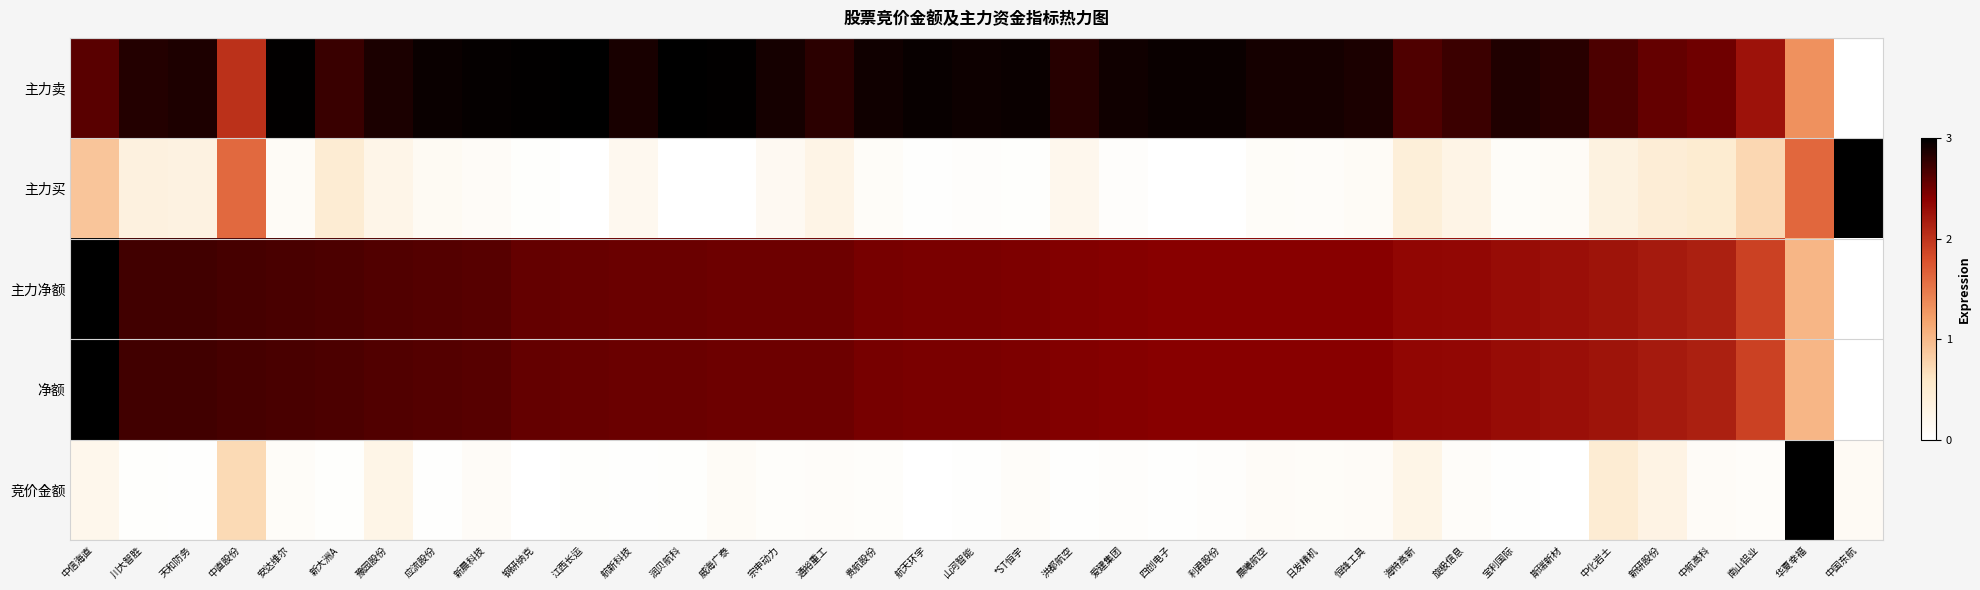

Reading left to right, what are all the values shown in this chart?

竞价金额: 中信海直=0.2	川大智胜=0.0	天和防务=0.0	中直股份=0.7	安达维尔=0.1	新大洲A=0.0	豫园股份=0.3	应流股份=0.0	新晨科技=0.1	钢研纳克=0.0	江西长运=0.0	航新科技=0.0	润贝航科=0.0	威海广泰=0.1	宗申动力=0.1	通裕重工=0.1	贵航股份=0.0	航天环宇=0.0	山河智能=0.0	*ST恒宇=0.1	洪都航空=0.0	爱建集团=0.0	四创电子=0.0	利君股份=0.0	晨曦航空=0.1	日发精机=0.1	恒锋工具=0.1	海特高新=0.3	旋极信息=0.1	宝利国际=0.0	斯瑞新材=0.0	中化岩土=0.5	新研股份=0.3	中航高科=0.1	南山铝业=0.1	华夏幸福=3.0	中国东航=0.1
净额: 中信海直=3.0	川大智胜=2.7	天和防务=2.7	中直股份=2.7	安达维尔=2.7	新大洲A=2.7	豫园股份=2.6	应流股份=2.6	新晨科技=2.6	钢研纳克=2.6	江西长运=2.5	航新科技=2.5	润贝航科=2.5	威海广泰=2.5	宗申动力=2.5	通裕重工=2.5	贵航股份=2.5	航天环宇=2.5	山河智能=2.5	*ST恒宇=2.5	洪都航空=2.4	爱建集团=2.4	四创电子=2.4	利君股份=2.4	晨曦航空=2.4	日发精机=2.4	恒锋工具=2.4	海特高新=2.3	旋极信息=2.3	宝利国际=2.3	斯瑞新材=2.3	中化岩土=2.2	新研股份=2.2	中航高科=2.2	南山铝业=1.9	华夏幸福=1.0	中国东航=0.0
主力净额: 中信海直=3.0	川大智胜=2.7	天和防务=2.7	中直股份=2.7	安达维尔=2.7	新大洲A=2.7	豫园股份=2.6	应流股份=2.6	新晨科技=2.6	钢研纳克=2.6	江西长运=2.5	航新科技=2.5	润贝航科=2.5	威海广泰=2.5	宗申动力=2.5	通裕重工=2.5	贵航股份=2.5	航天环宇=2.5	山河智能=2.5	*ST恒宇=2.5	洪都航空=2.4	爱建集团=2.4	四创电子=2.4	利君股份=2.4	晨曦航空=2.4	日发精机=2.4	恒锋工具=2.4	海特高新=2.3	旋极信息=2.3	宝利国际=2.3	斯瑞新材=2.3	中化岩土=2.2	新研股份=2.2	中航高科=2.2	南山铝业=1.9	华夏幸福=1.0	中国东航=0.0
主力买: 中信海直=0.9	川大智胜=0.3	天和防务=0.3	中直股份=1.6	安达维尔=0.1	新大洲A=0.5	豫园股份=0.3	应流股份=0.1	新晨科技=0.1	钢研纳克=0.0	江西长运=0.0	航新科技=0.2	润贝航科=0.0	威海广泰=0.0	宗申动力=0.1	通裕重工=0.3	贵航股份=0.1	航天环宇=0.0	山河智能=0.0	*ST恒宇=0.0	洪都航空=0.2	爱建集团=0.0	四创电子=0.0	利君股份=0.0	晨曦航空=0.1	日发精机=0.1	恒锋工具=0.1	海特高新=0.4	旋极信息=0.3	宝利国际=0.1	斯瑞新材=0.1	中化岩土=0.3	新研股份=0.4	中航高科=0.5	南山铝业=0.7	华夏幸福=1.6	中国东航=3.0
主力卖: 中信海直=2.6	川大智胜=2.8	天和防务=2.9	中直股份=2.0	安达维尔=3.0	新大洲A=2.7	豫园股份=2.9	应流股份=2.9	新晨科技=3.0	钢研纳克=3.0	江西长运=3.0	航新科技=2.9	润贝航科=3.0	威海广泰=3.0	宗申动力=2.9	通裕重工=2.8	贵航股份=2.9	航天环宇=3.0	山河智能=2.9	*ST恒宇=2.9	洪都航空=2.8	爱建集团=2.9	四创电子=2.9	利君股份=2.9	晨曦航空=2.9	日发精机=2.9	恒锋工具=2.9	海特高新=2.7	旋极信息=2.7	宝利国际=2.9	斯瑞新材=2.8	中化岩土=2.7	新研股份=2.6	中航高科=2.5	南山铝业=2.3	华夏幸福=1.3	中国东航=0.0